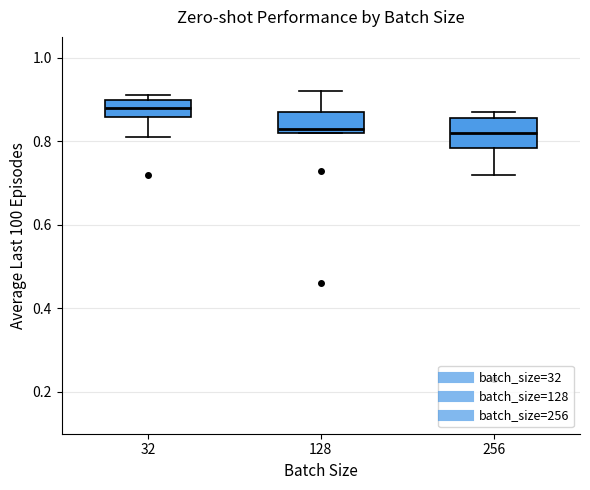

Where does the median line of the box at x = 32 sit on the y-axis? The values are not printed on the chart, so give them approximately, as read against the axis.

0.88